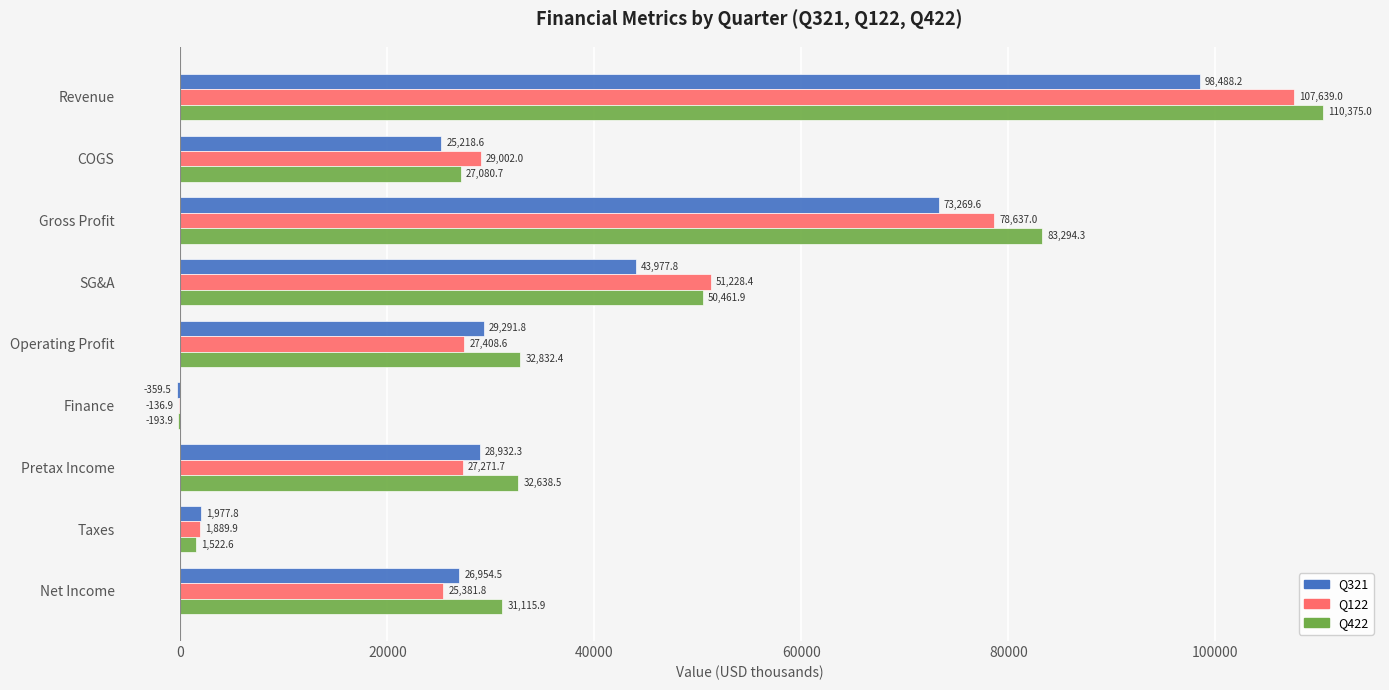

What is the sum of the Q321 values at Net Income and Gross Profit?

100224.1